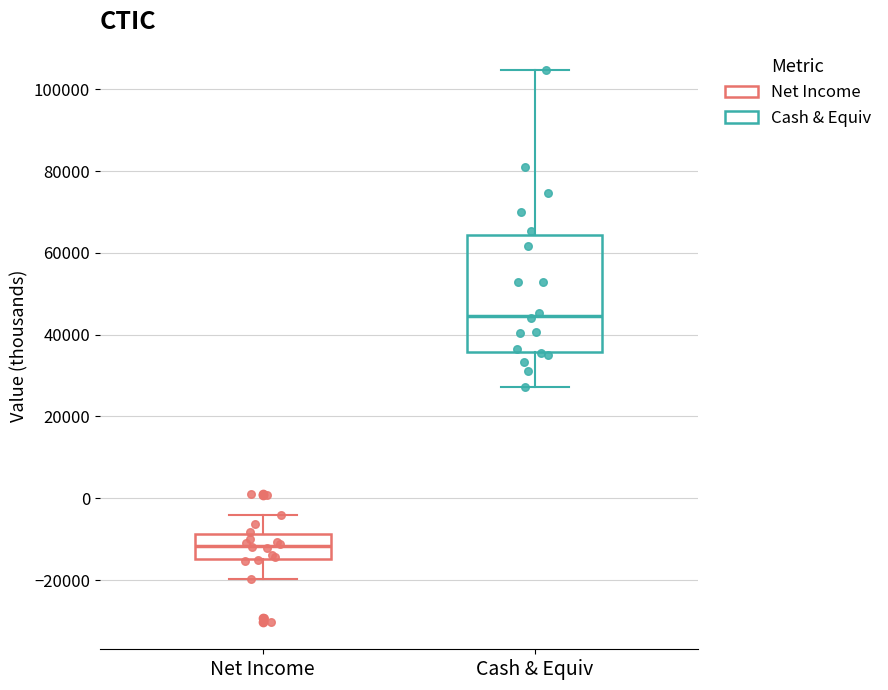

Which box has the highest median line?

Cash & Equiv